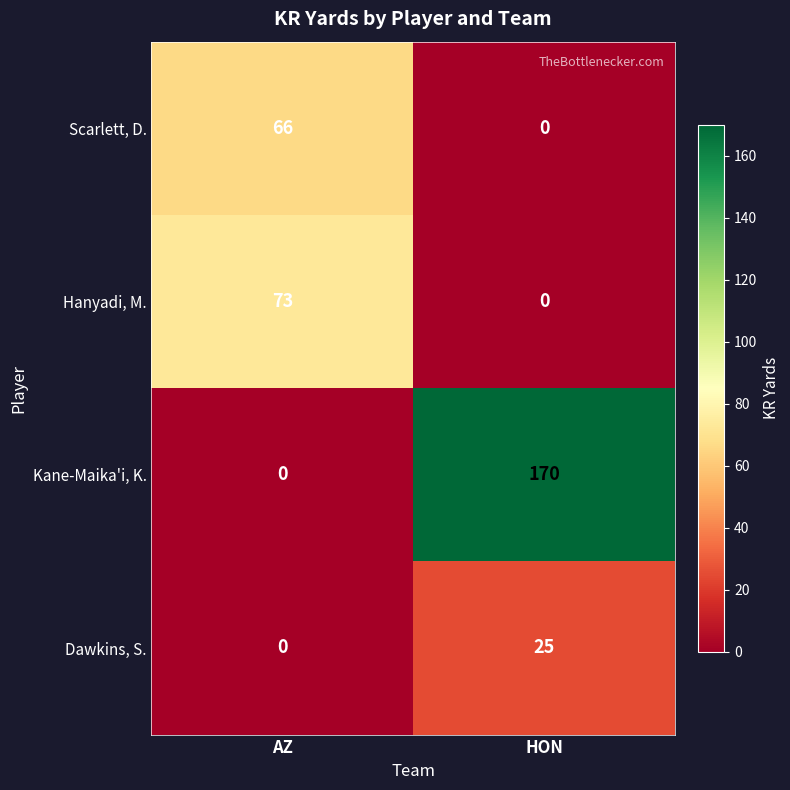

Is it true that Dawkins, S. equals 0 at AZ?

True